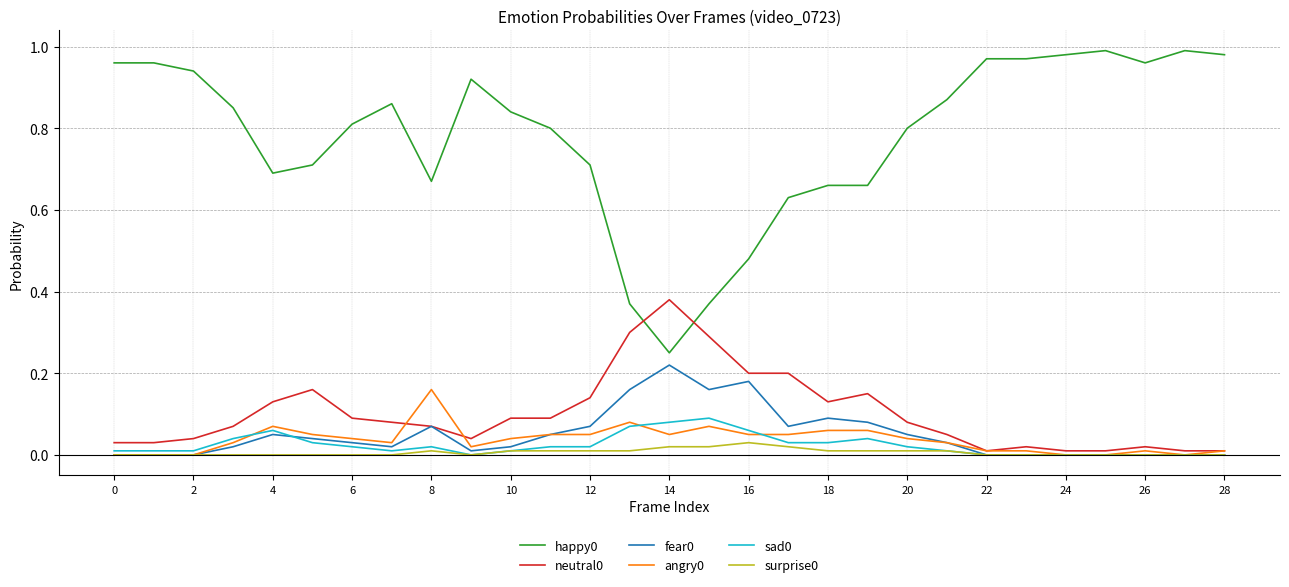

True or false: fear0 and happy0 cross at least once.

False